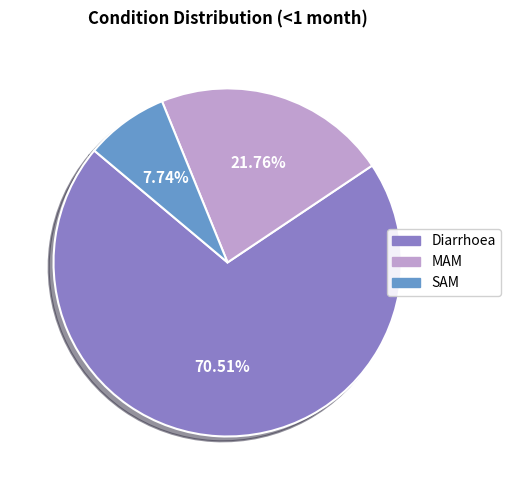

The Diarrhoea slice represents 71% of the pie. True or false?

True